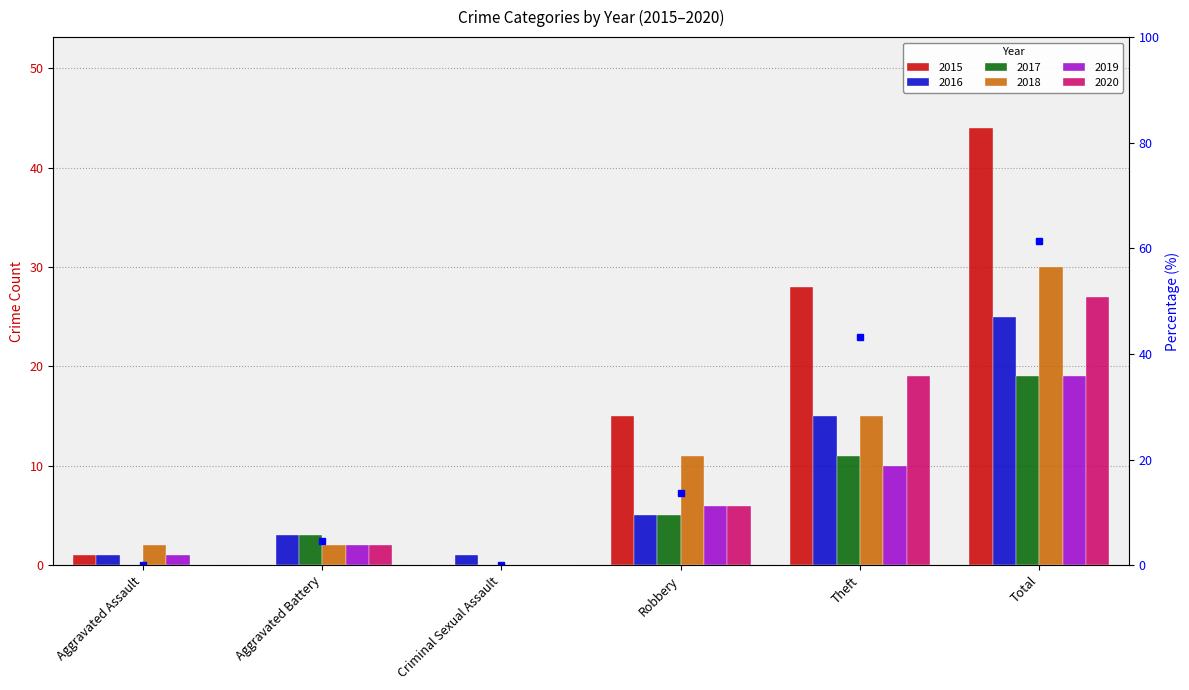

Which series has the largest range (max minus min)?

2015